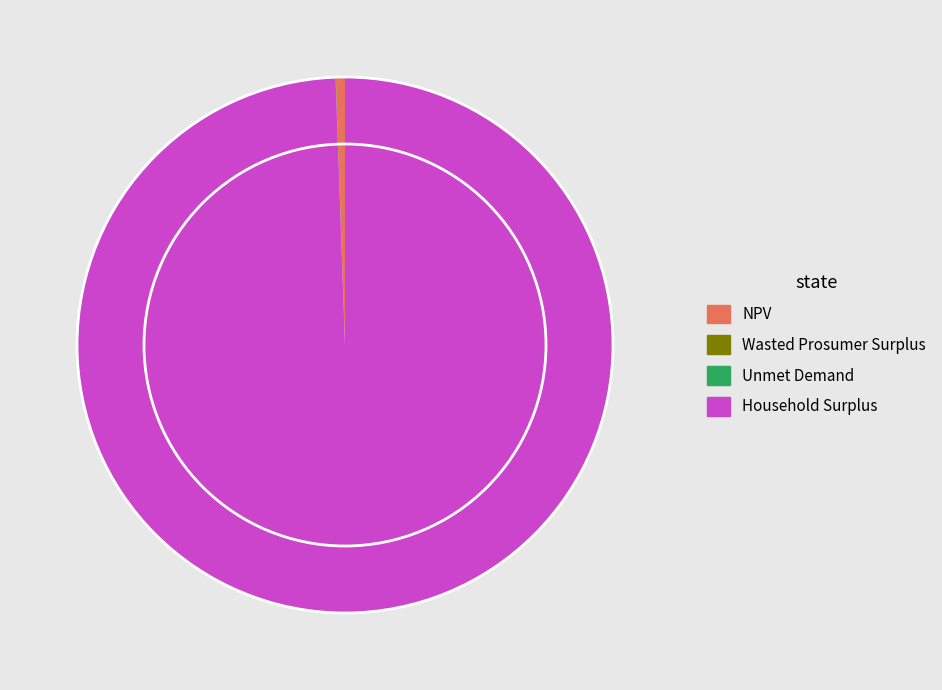

Which category has the biggest portion of the pie?

Household Surplus